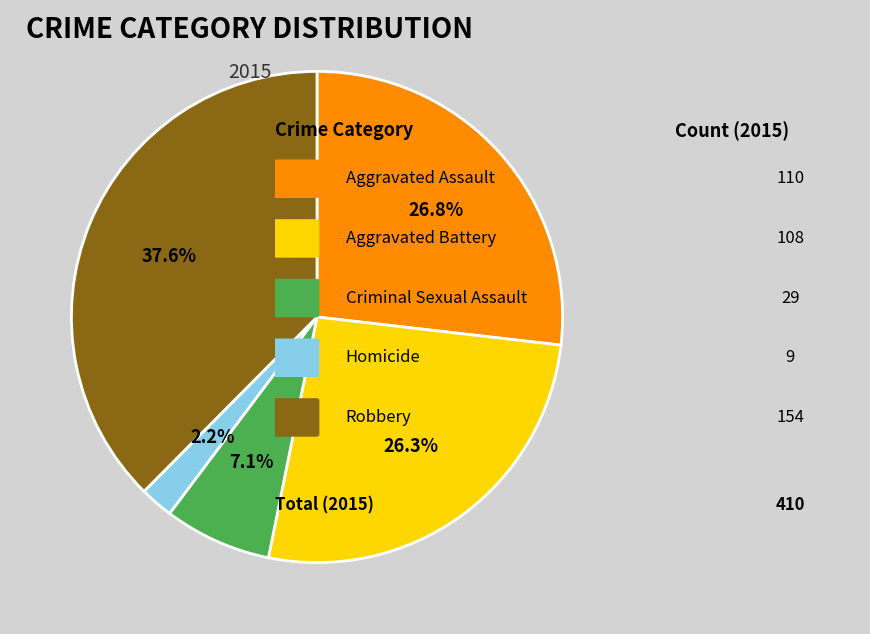

Is there a majority slice in this chart?

No